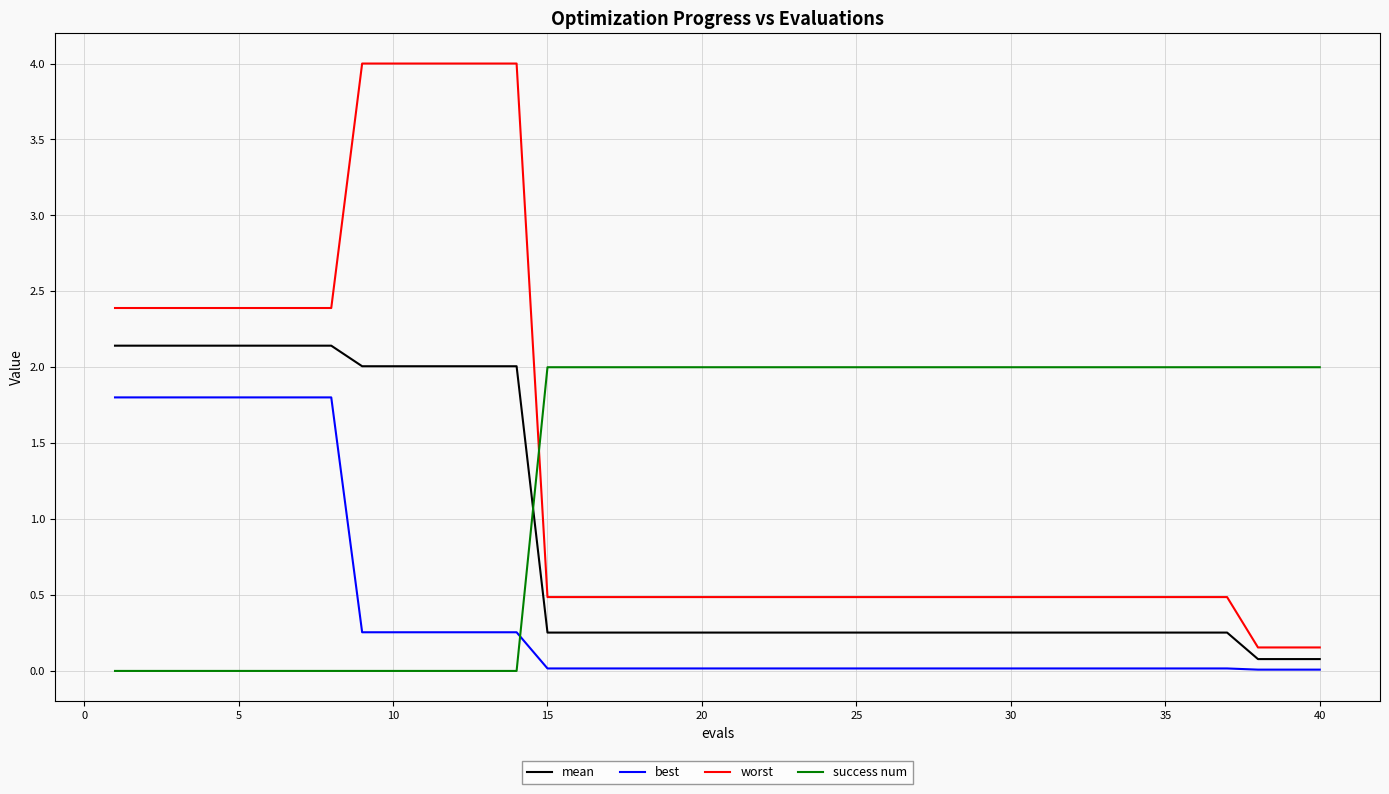

What is the maximum value shown in the chart?

4.0